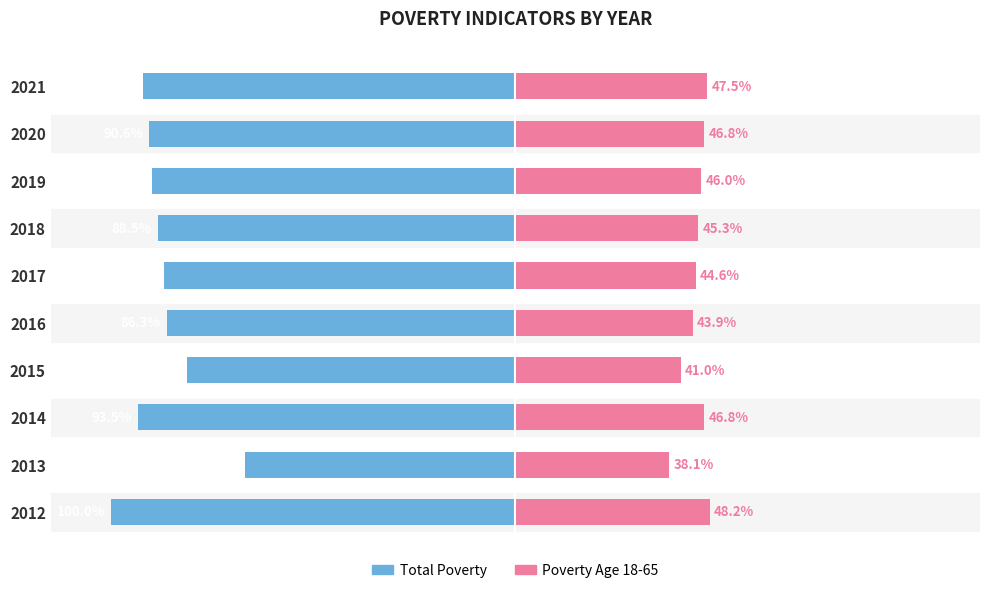

What are all the series names shown in the legend?

Total Poverty, Poverty Age 18-65